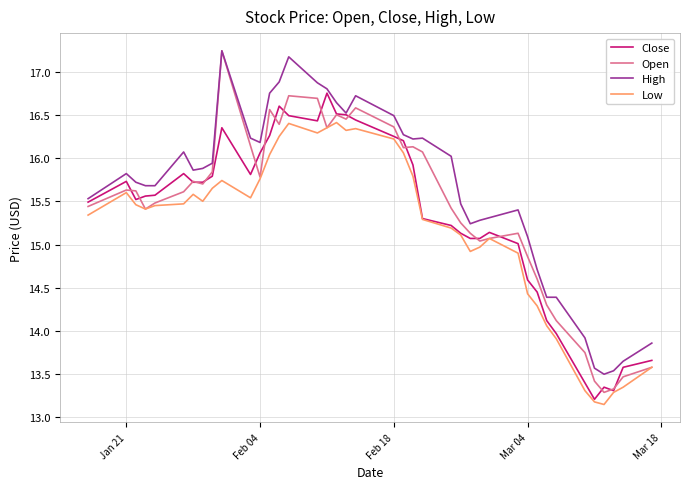

Which series has the largest range (max minus min)?

Open